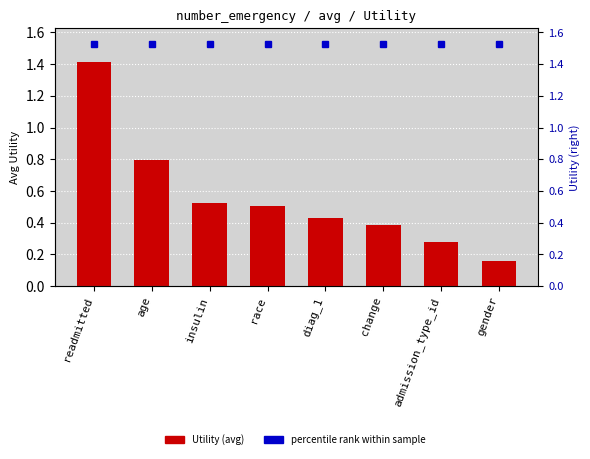

Which label corresponds to the smallest value in the chart?

gender